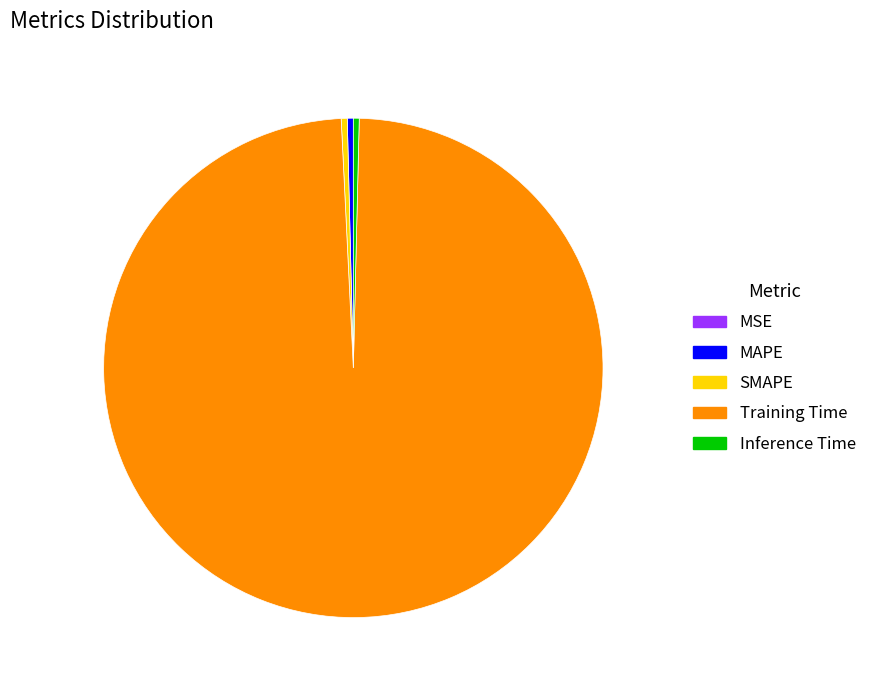

Which category has the biggest portion of the pie?

Training Time